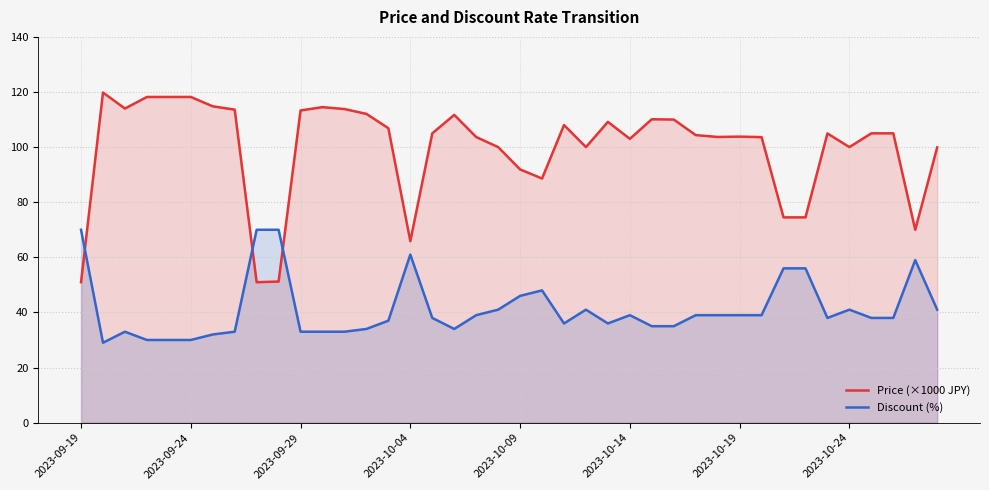

Rank the series by their maximum value, from lowest to highest.

Discount (%), Price (×1000 JPY)